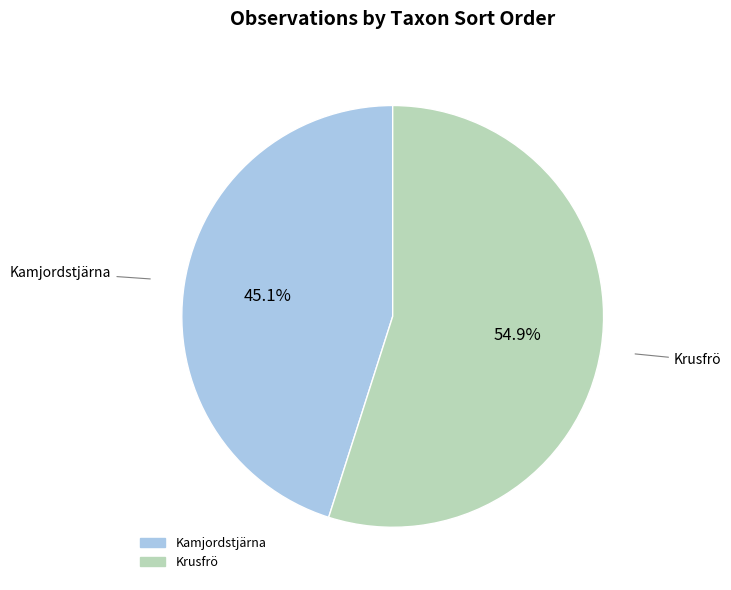

Does any single category account for the majority?

Yes